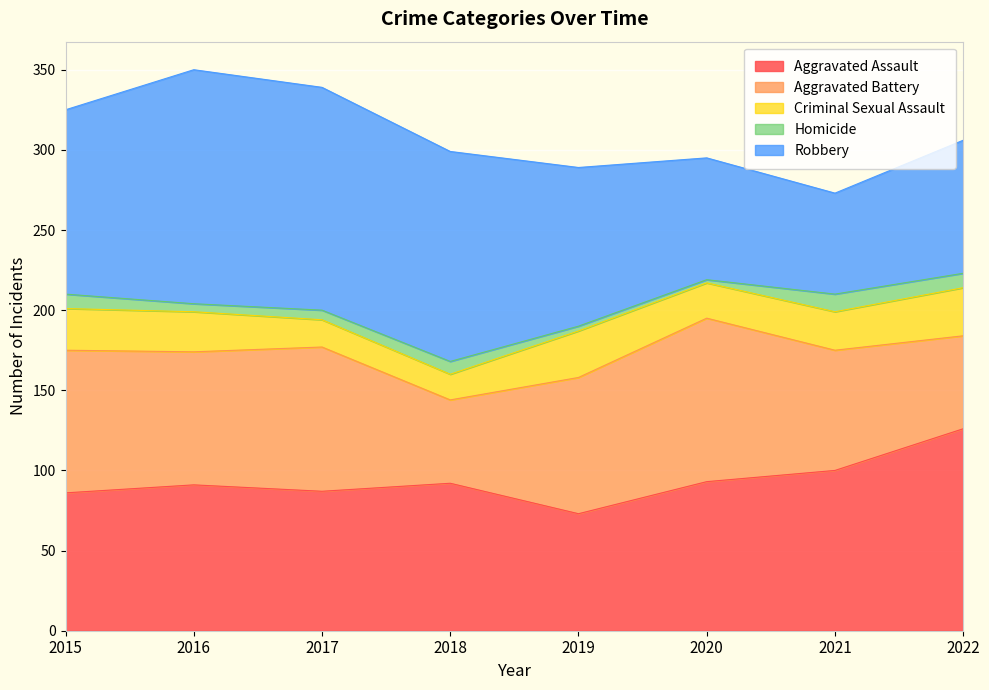

How many series are shown in this chart?

5